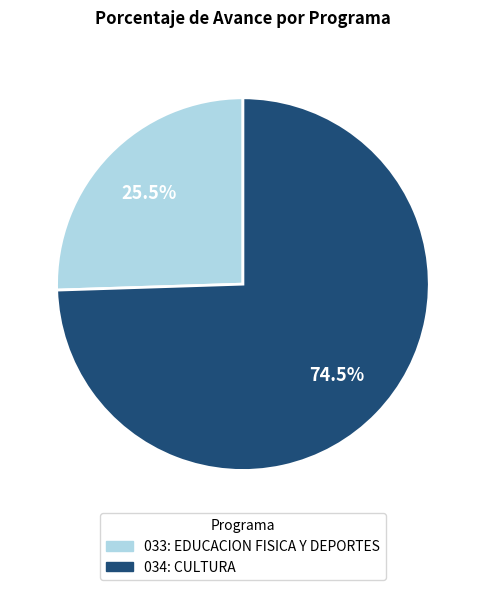

Count the number of slices in the pie.

2